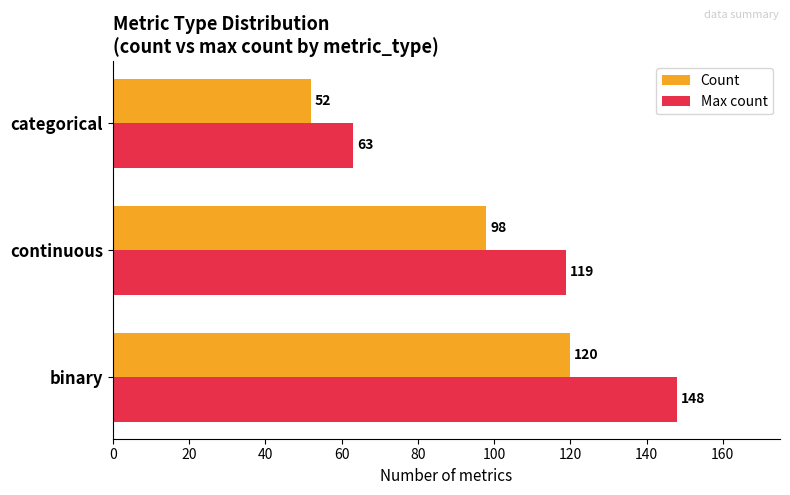

The Max count series shows 148 at binary. True or false?

True